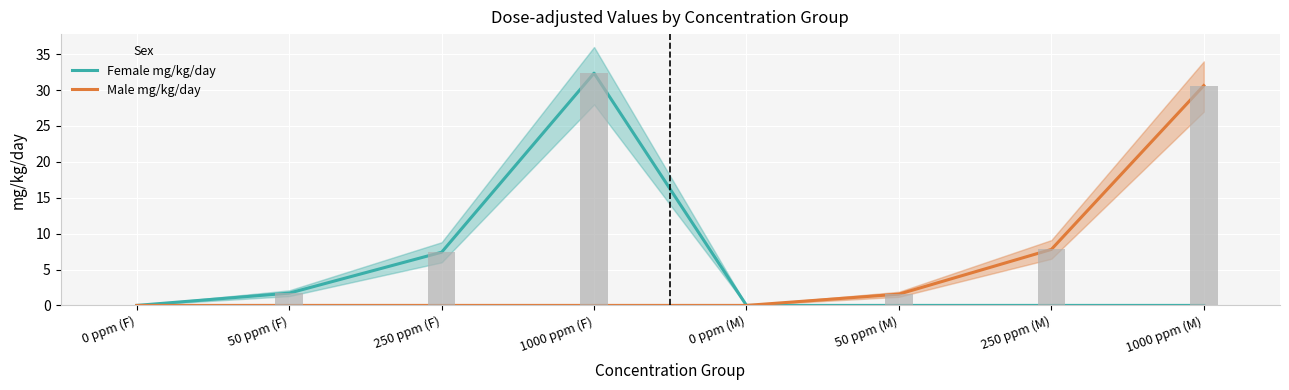

What is the sum of all Male mg/kg/day values?

40.0